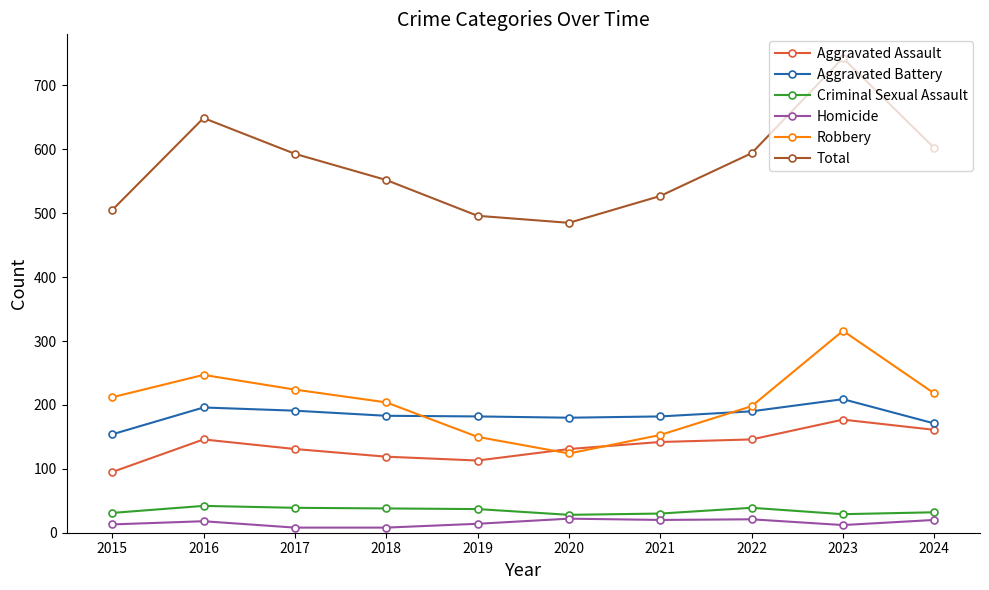

What is the value of the Robbery point at the 5th from the left?

150